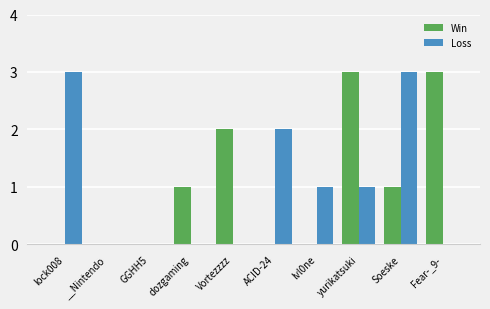

What is the highest value of the Loss series?

3